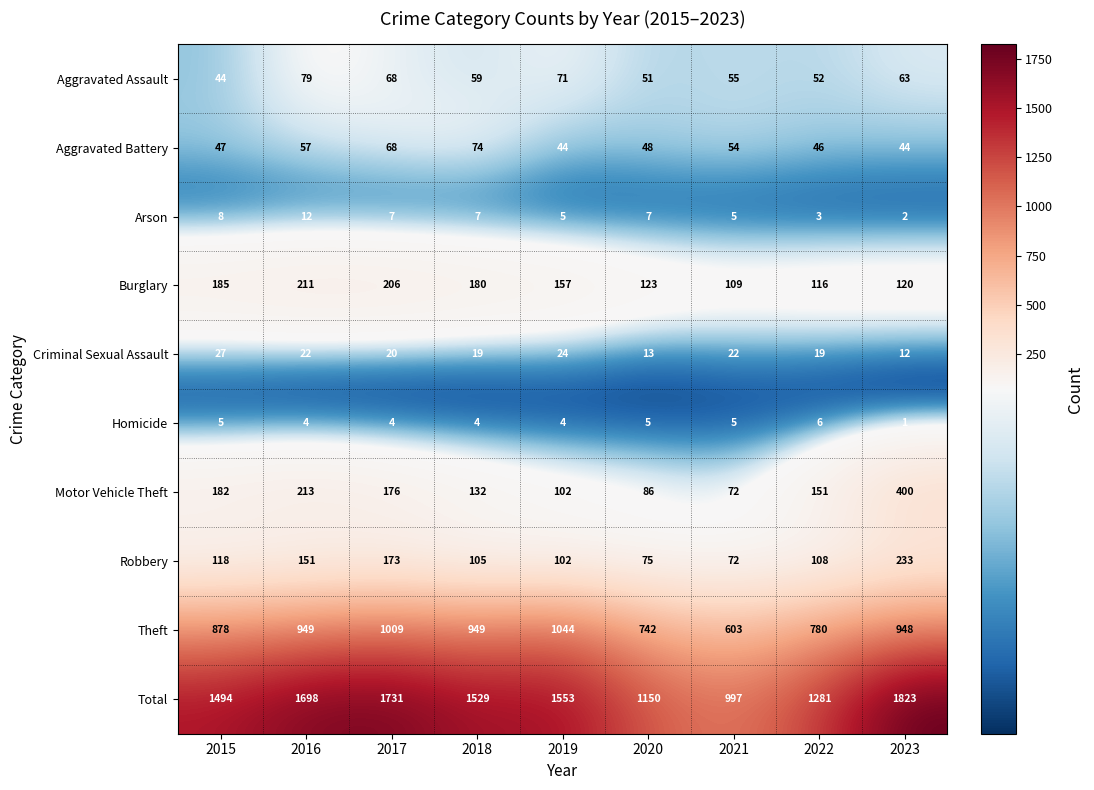

Which series has the largest range (max minus min)?

Total